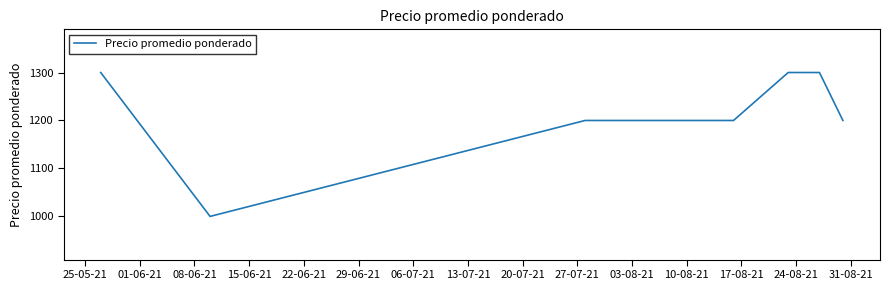

What is the maximum value shown in the chart?

1300